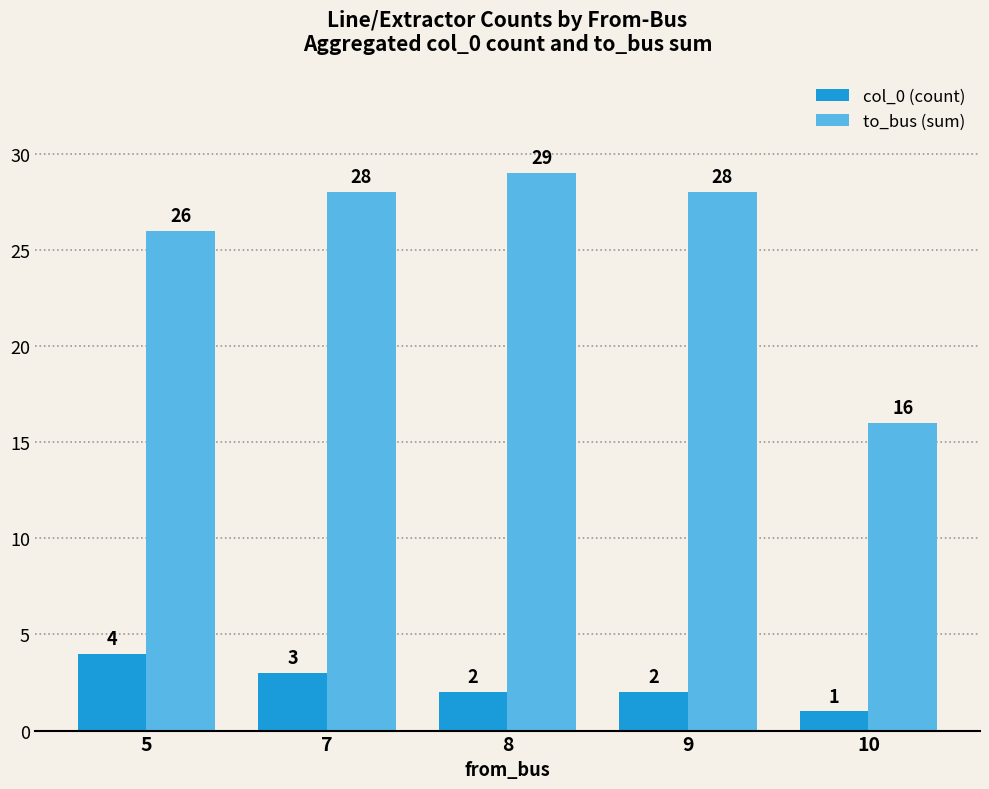

What is the difference between the highest and lowest values at 7?

25